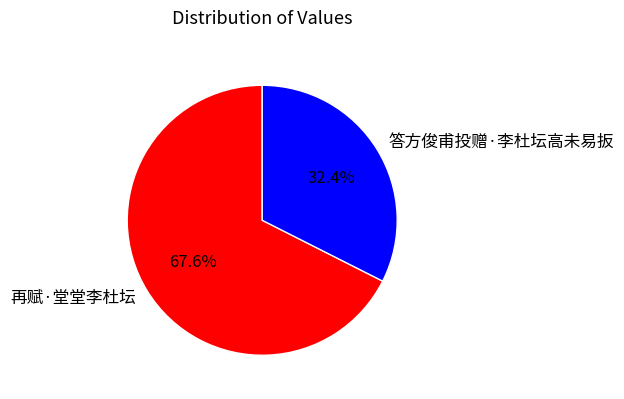

Between 再赋·堂堂李杜坛 and 答方俊甫投赠·李杜坛高未易扳, which is larger?

再赋·堂堂李杜坛